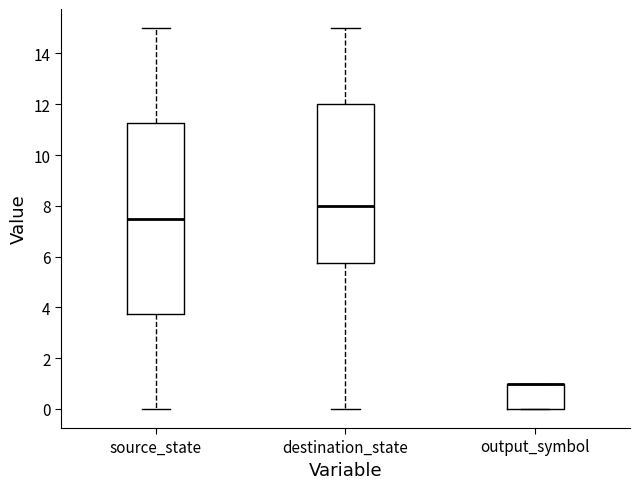

Reading left to right, transcribe this box plot: for each box, give where its median line is, the range the box spans, and where its two whiskers end, as read against the y-axis. The values are not printed on the chart, so give them approximately, as read against the axis.

source_state: median 7.6, box 3.8 to 11.2, whiskers 0.0 to 15.0
destination_state: median 8.0, box 5.8 to 12.0, whiskers 0.0 to 15.0
output_symbol: median 1.0 (drawn on the box's upper edge), box 0.0 to 1.0, whiskers 0.0 to 1.0